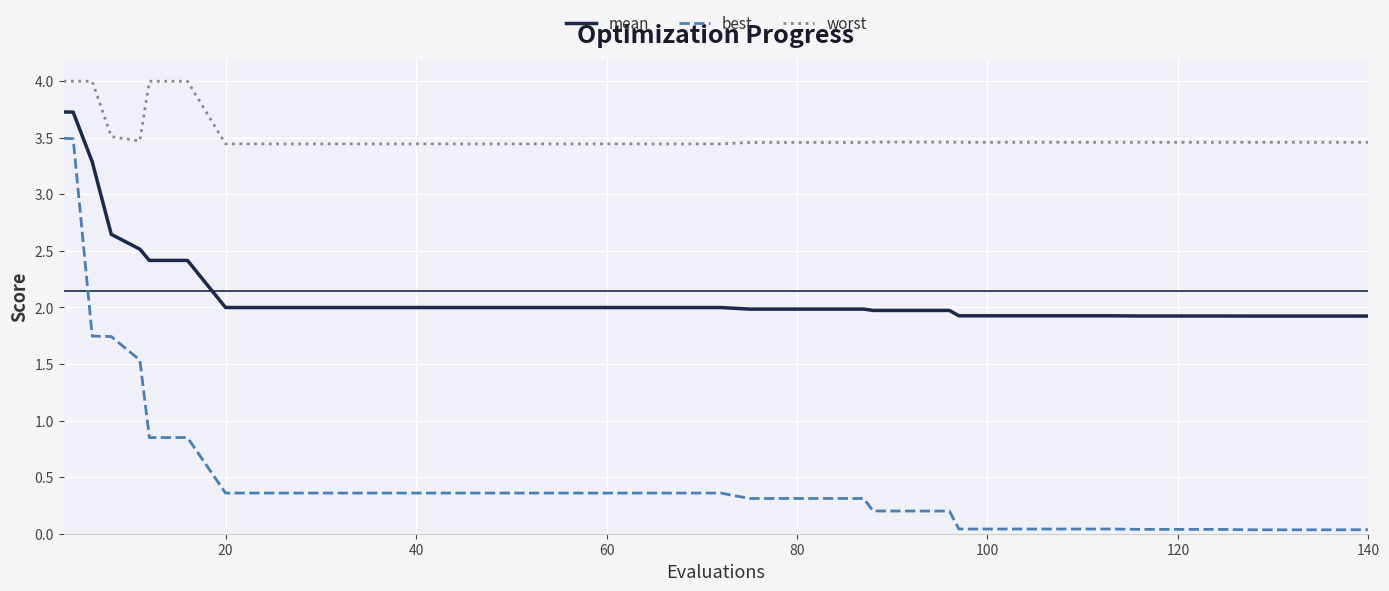

True or false: mean and best cross at least once.

False